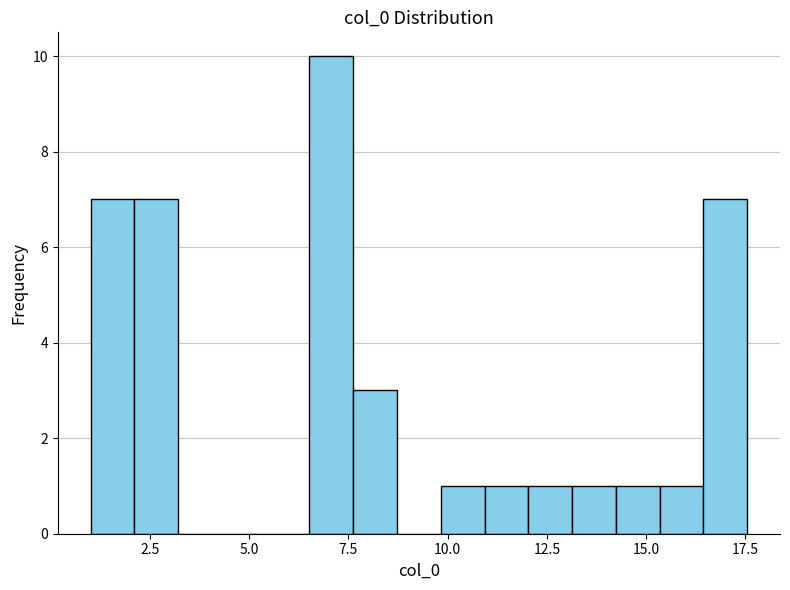

Around what value on the x-axis is the tallest bar? Give the approximate position of its centre, as read against the axis.

7.0